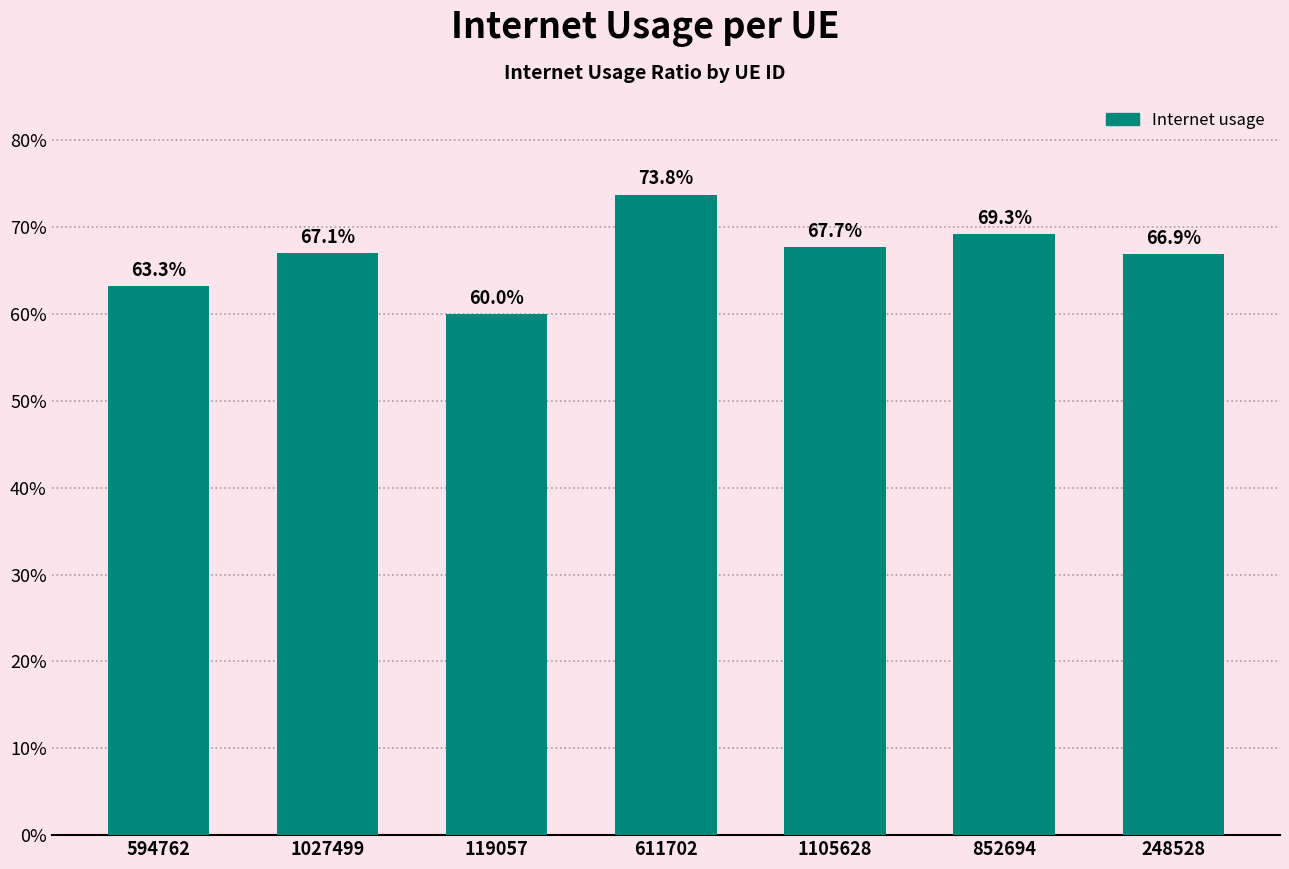

How many bars are there in total?

7